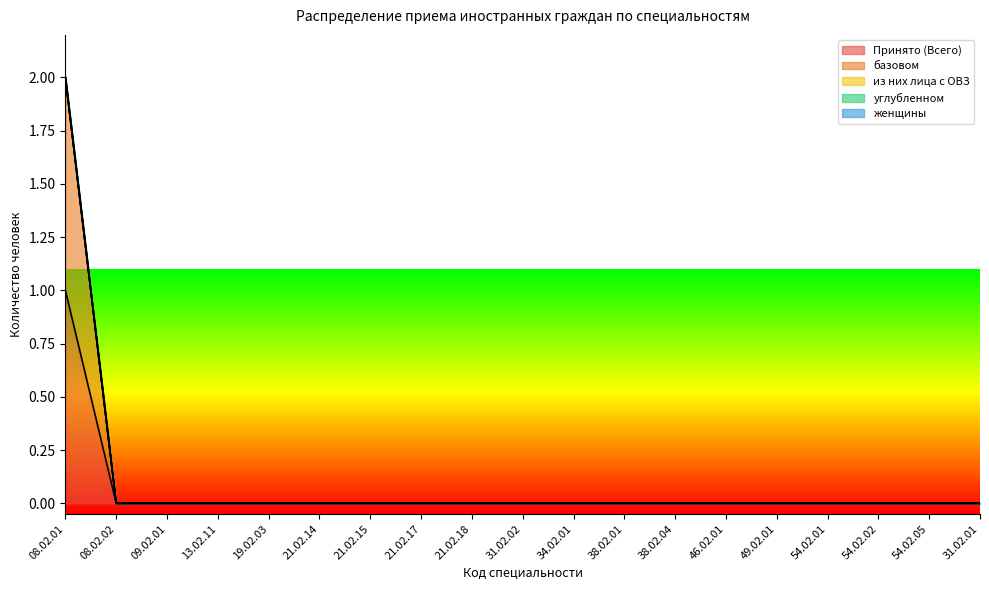

What is the maximum value shown in the chart?

1